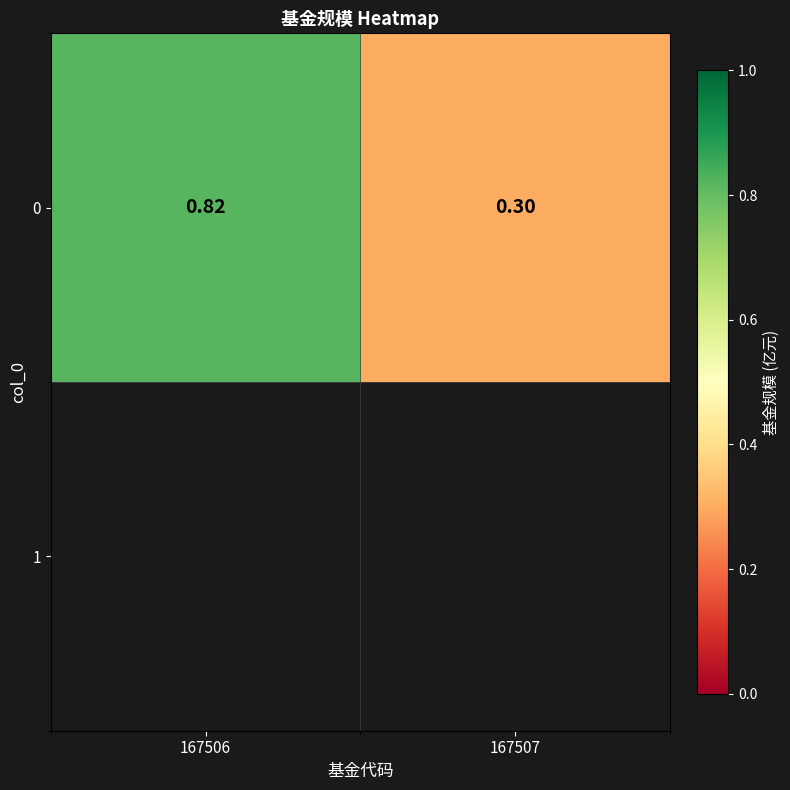

Is it true that the value at 167506 is 0.8?

True